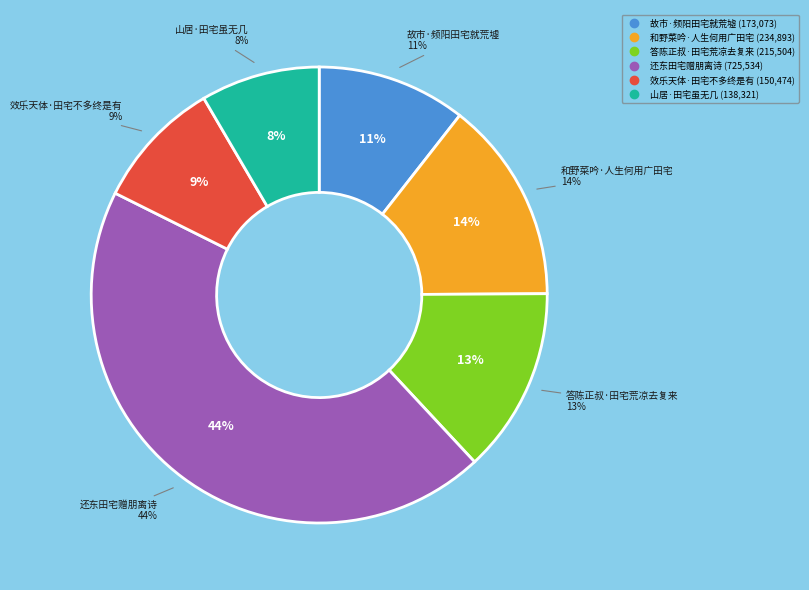

Does any single category account for the majority?

No